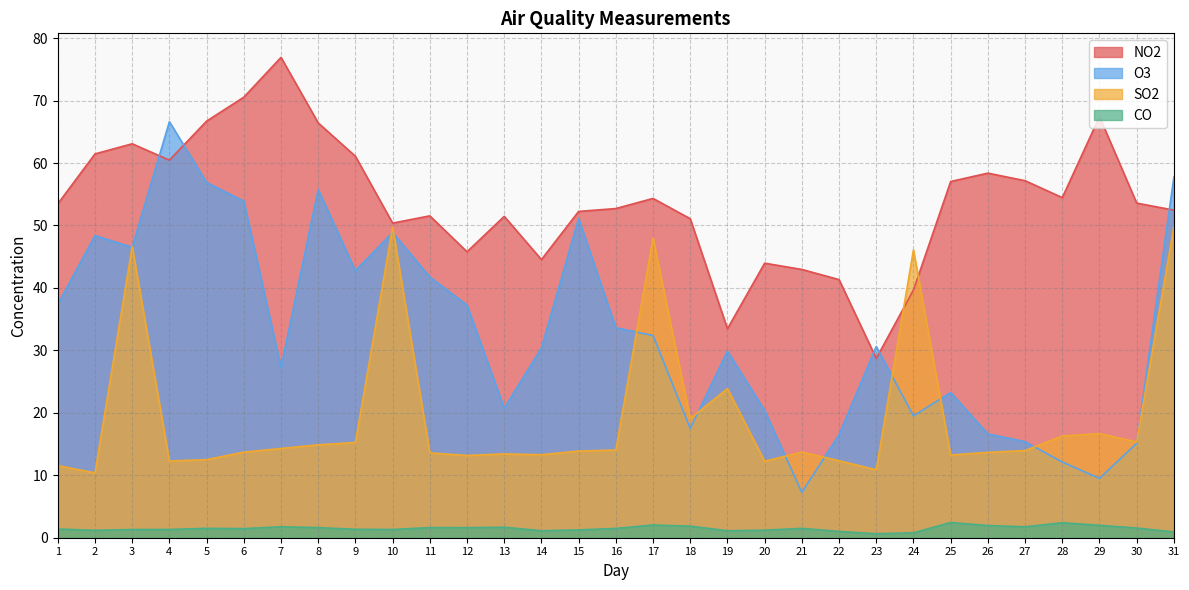

Which has a higher value, 12 or 20?

12